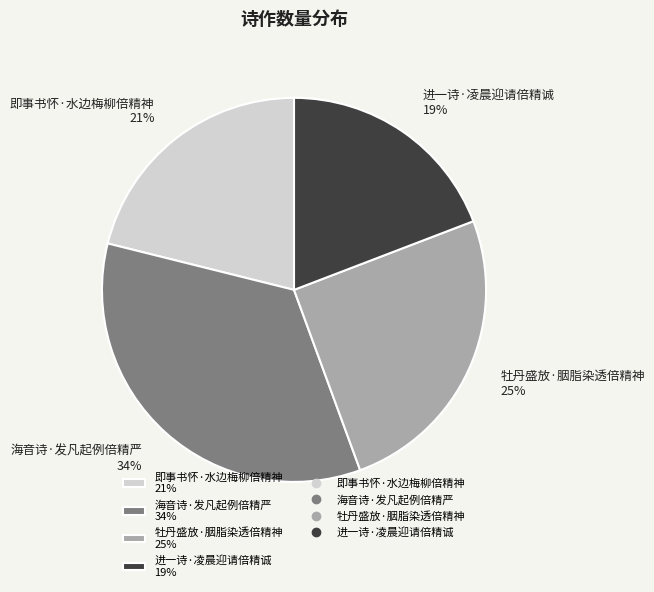

True or false: 海音诗·发凡起例倍精严 accounts for 29% of the total.

False